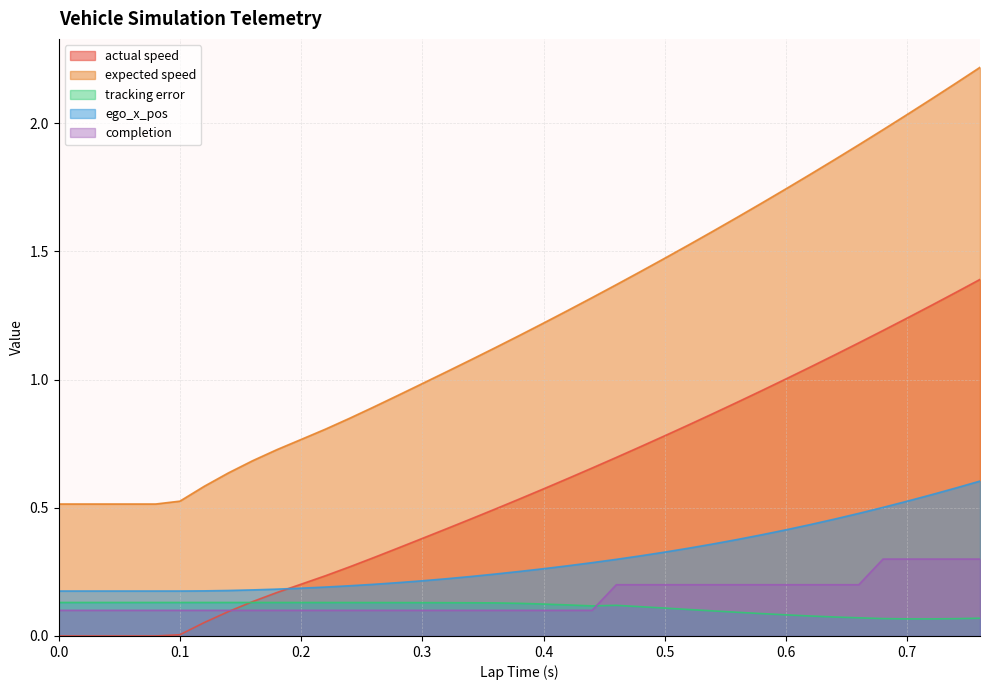

At which category is the sum across all series the highest?

0.76